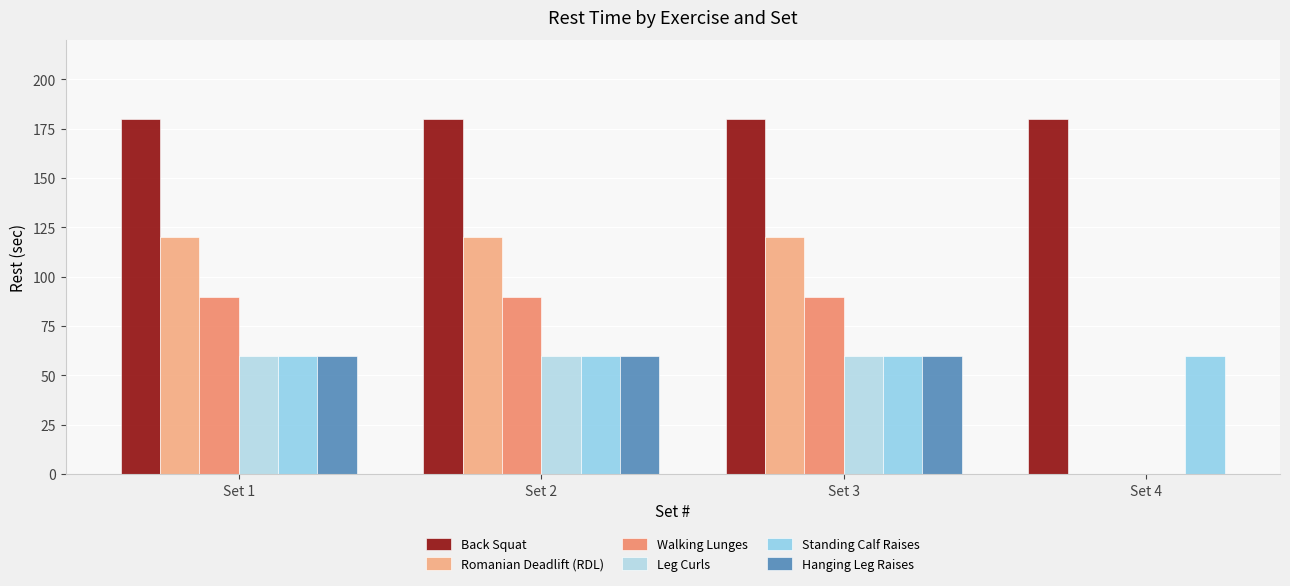

Which series has the widest spread of values?

Back Squat